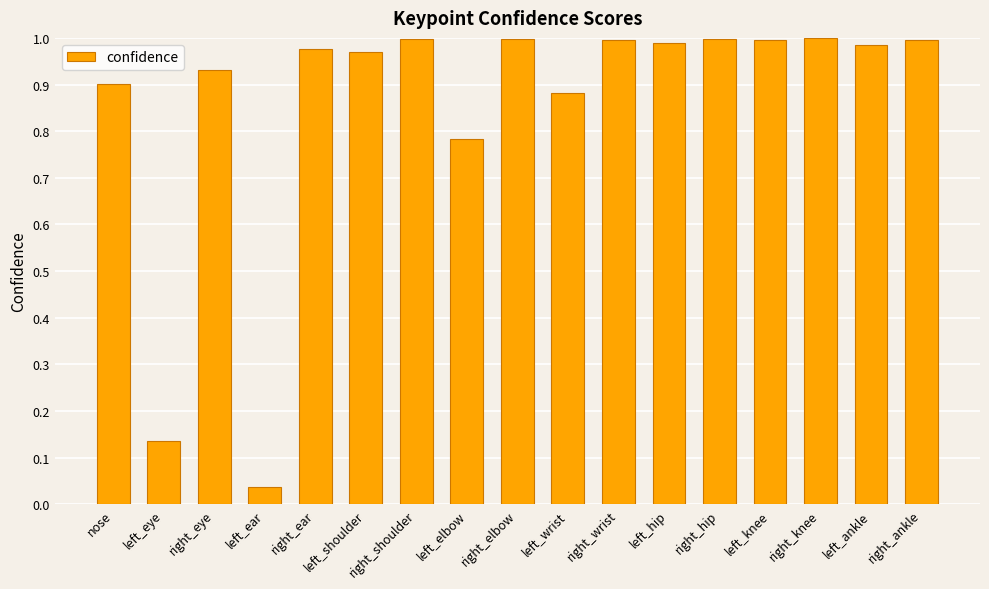

At which category does the chart reach its minimum across all series?

left_ear